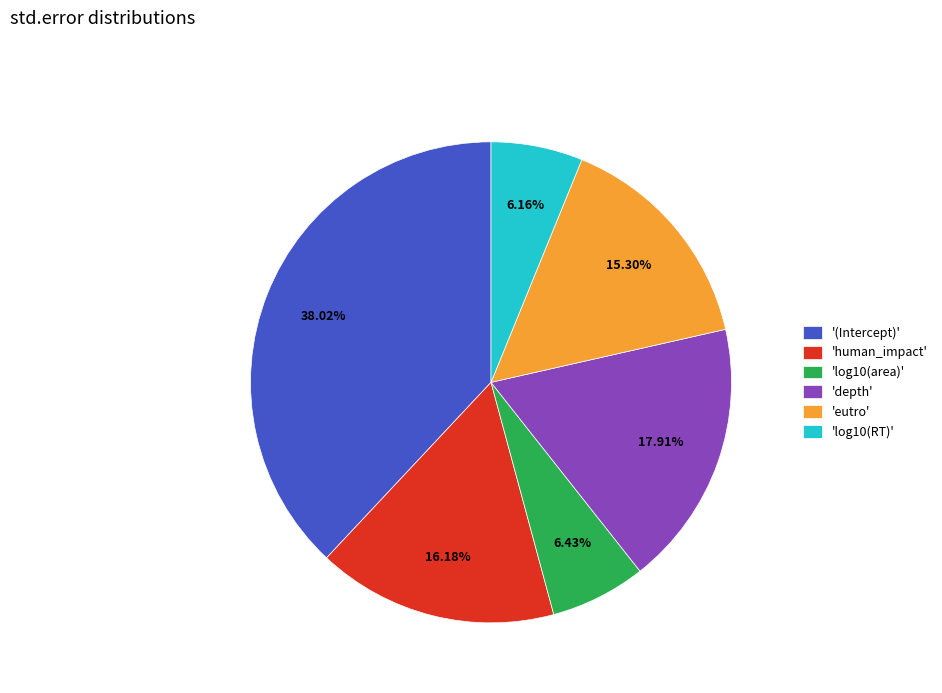

Is 'depth' the majority of the pie?

No